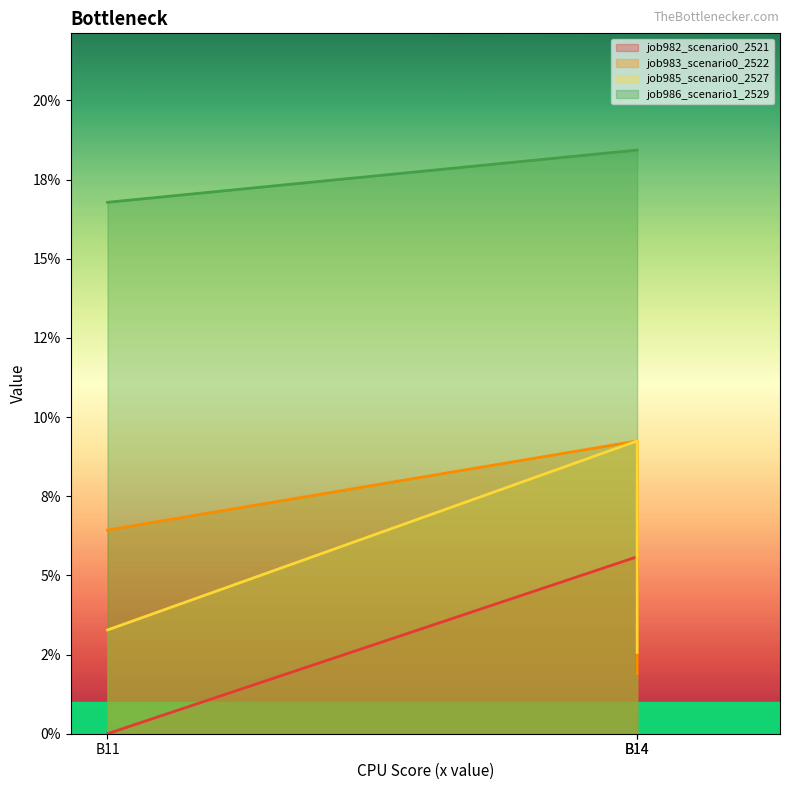

At which label does job983_scenario0_2522 reach its peak?

B14